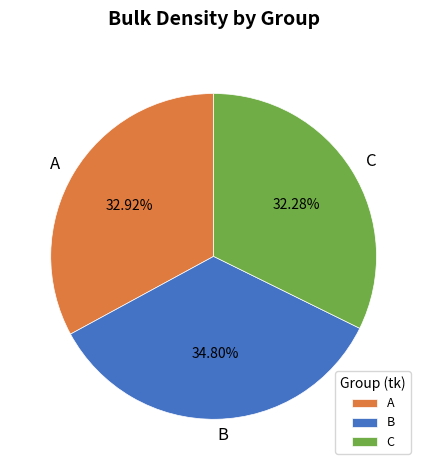

Between C and A, which is larger?

A